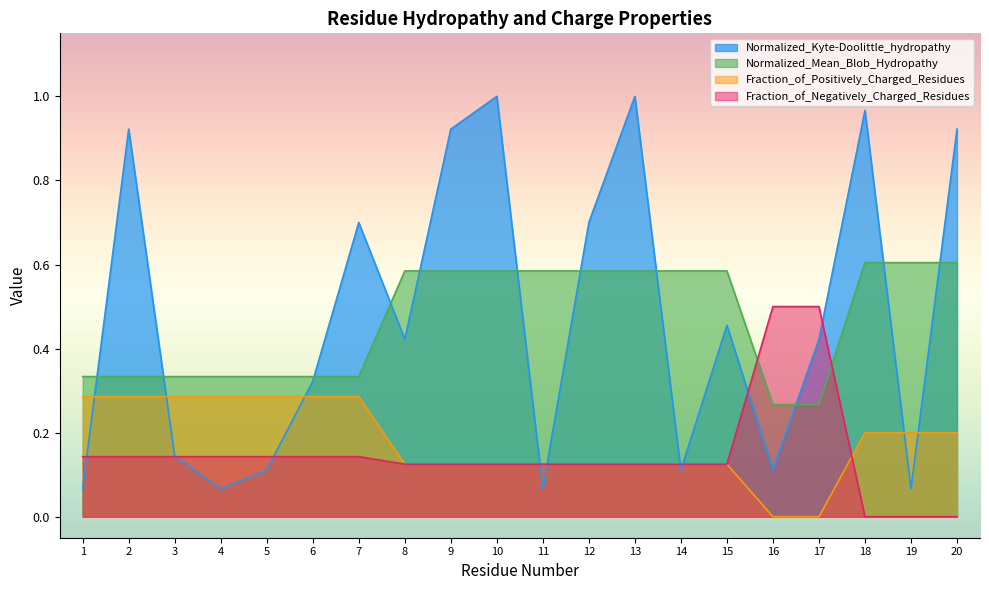

The value of Fraction_of_Positively_Charged_Residues at 9 is 0.1. True or false?

True